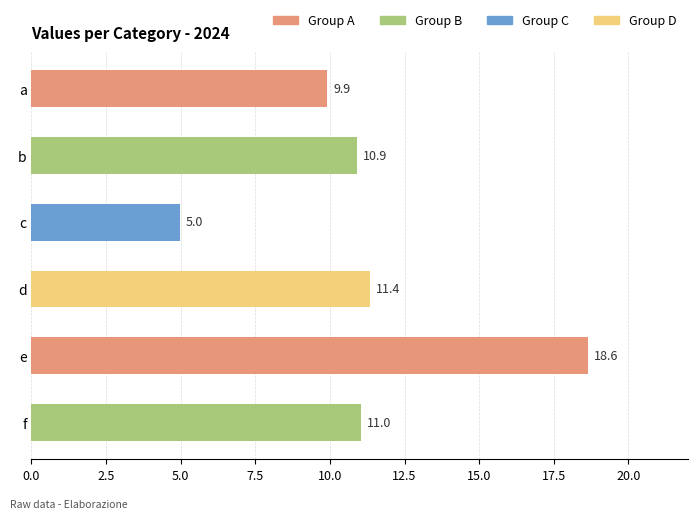

Is it true that the value at a is 15.2?

False